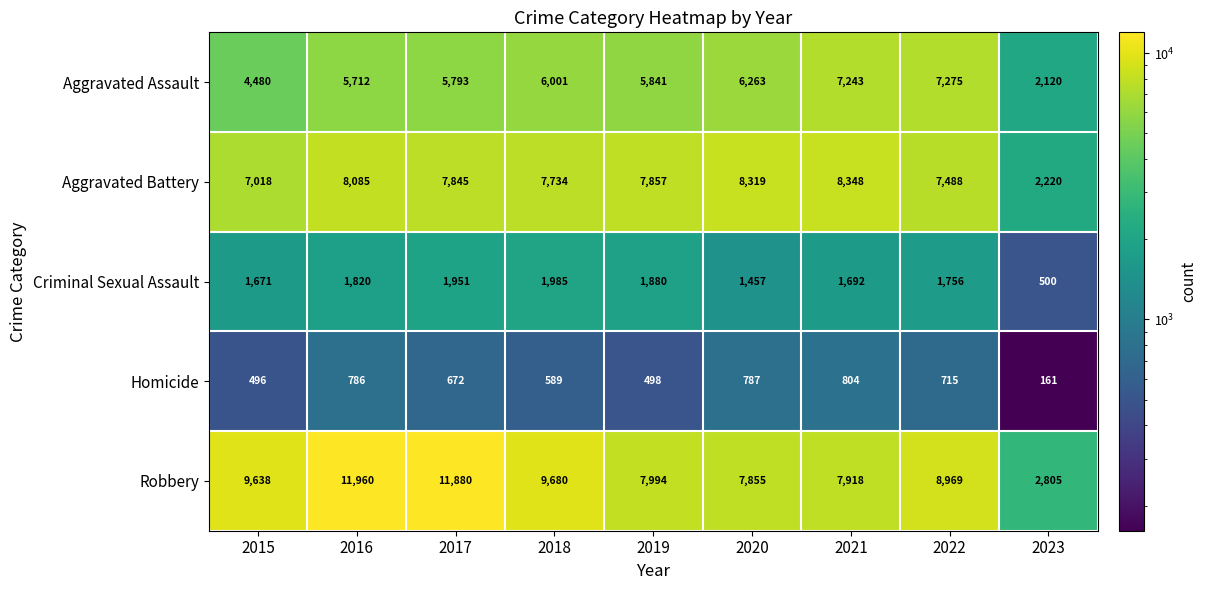

At which category is the sum across all series the highest?

2016